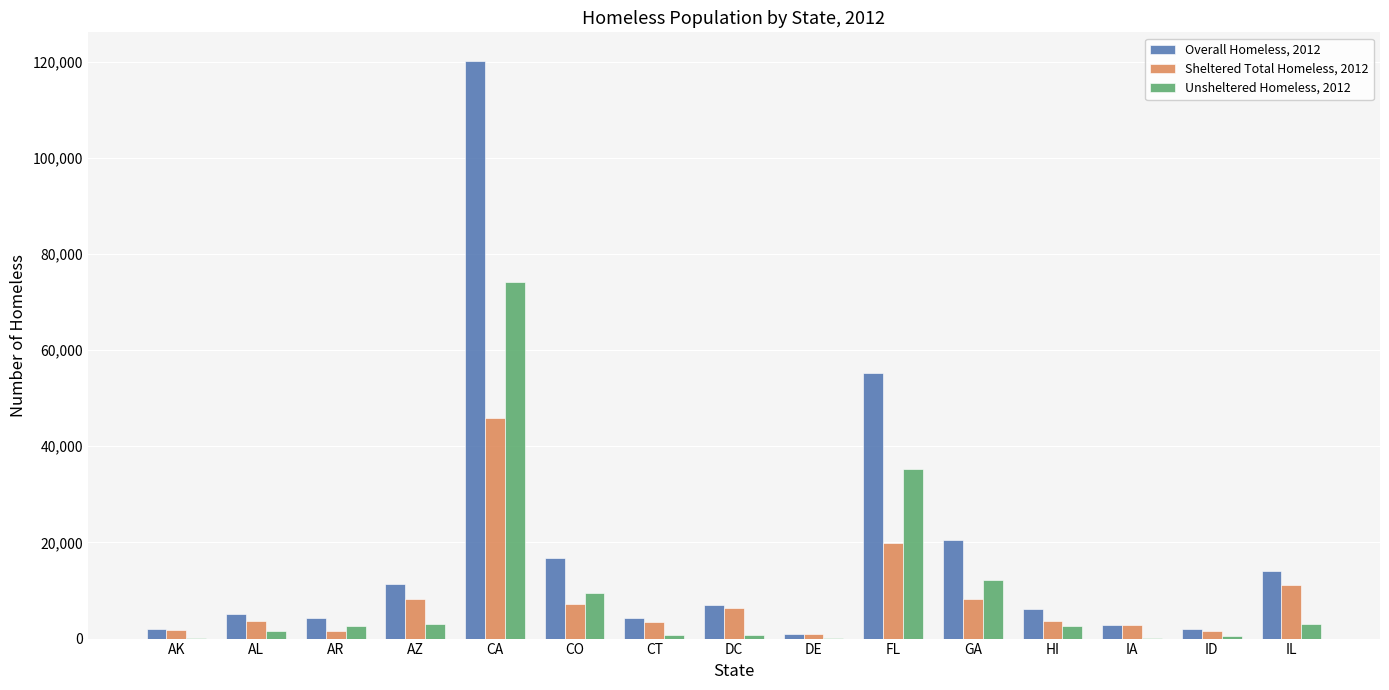

What is the maximum value for Overall Homeless, 2012?

120098